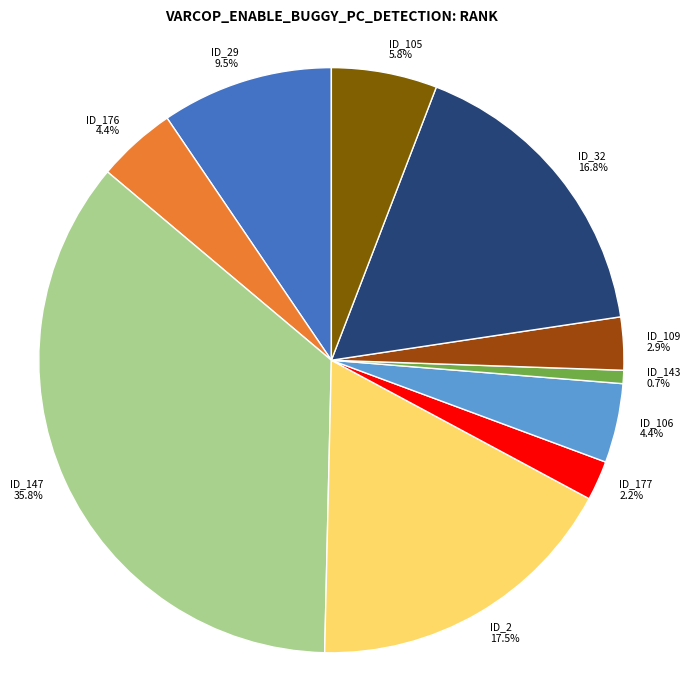

What portion of the pie excludes ID_109?

97.1%